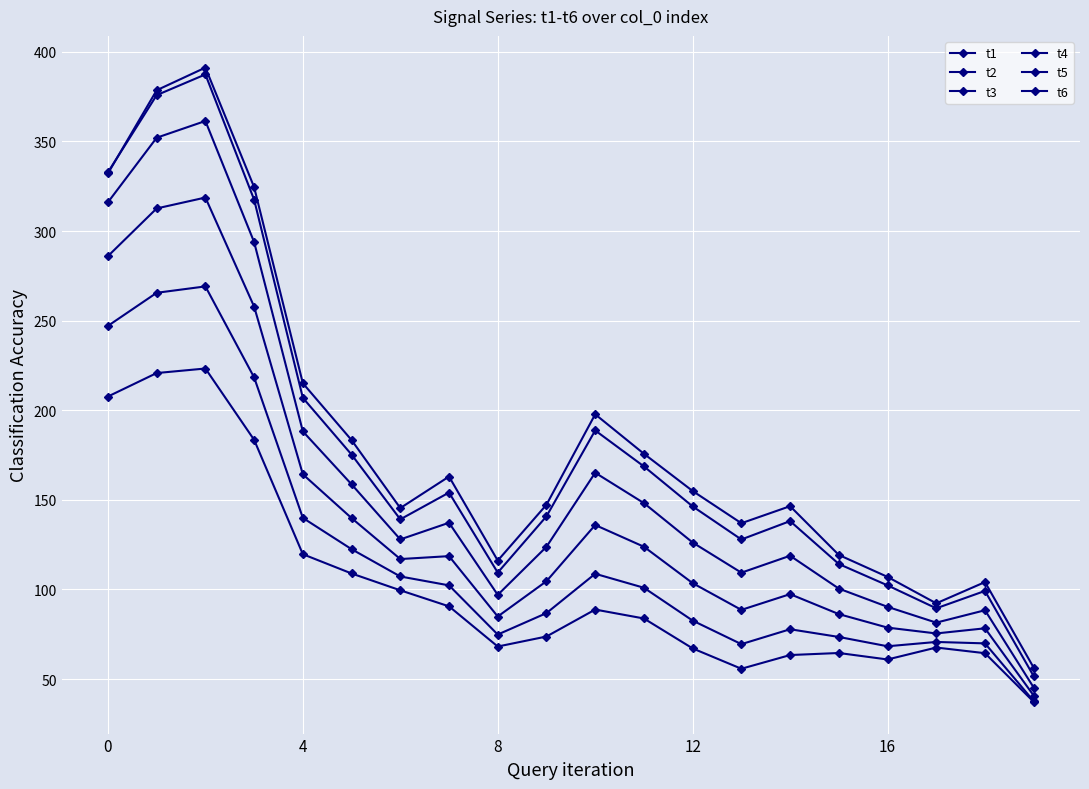

Where is t6 nearest to the value 130?

4